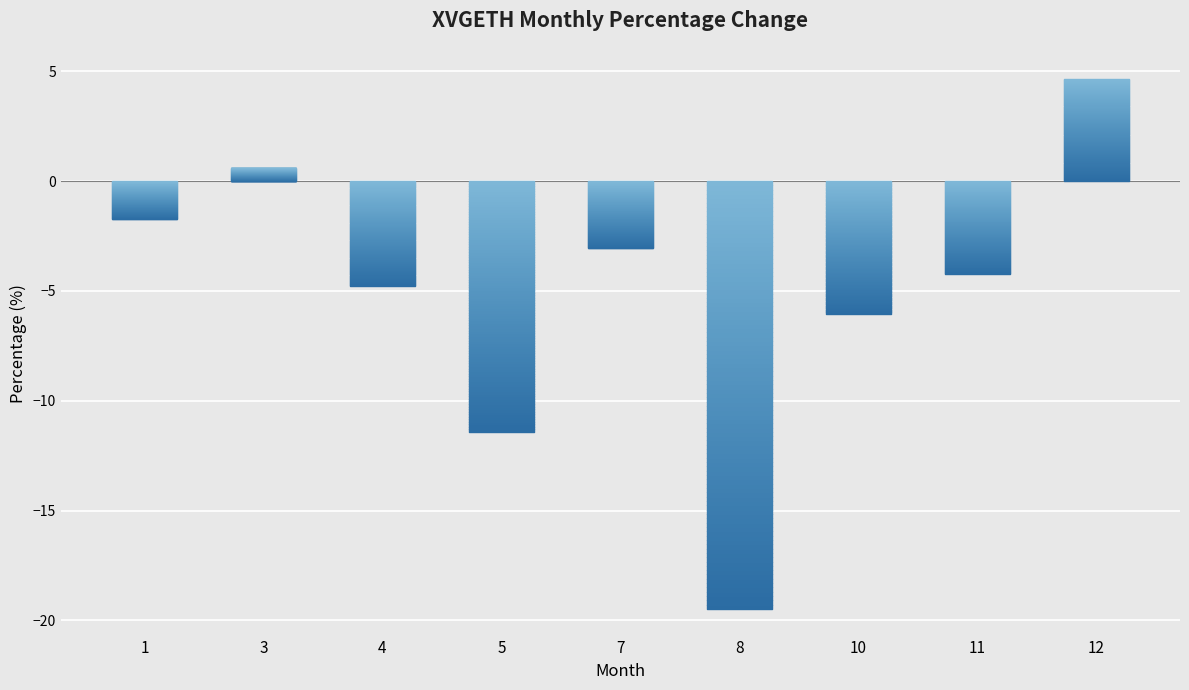

What is the difference between the values at 10 and 1?

4.3